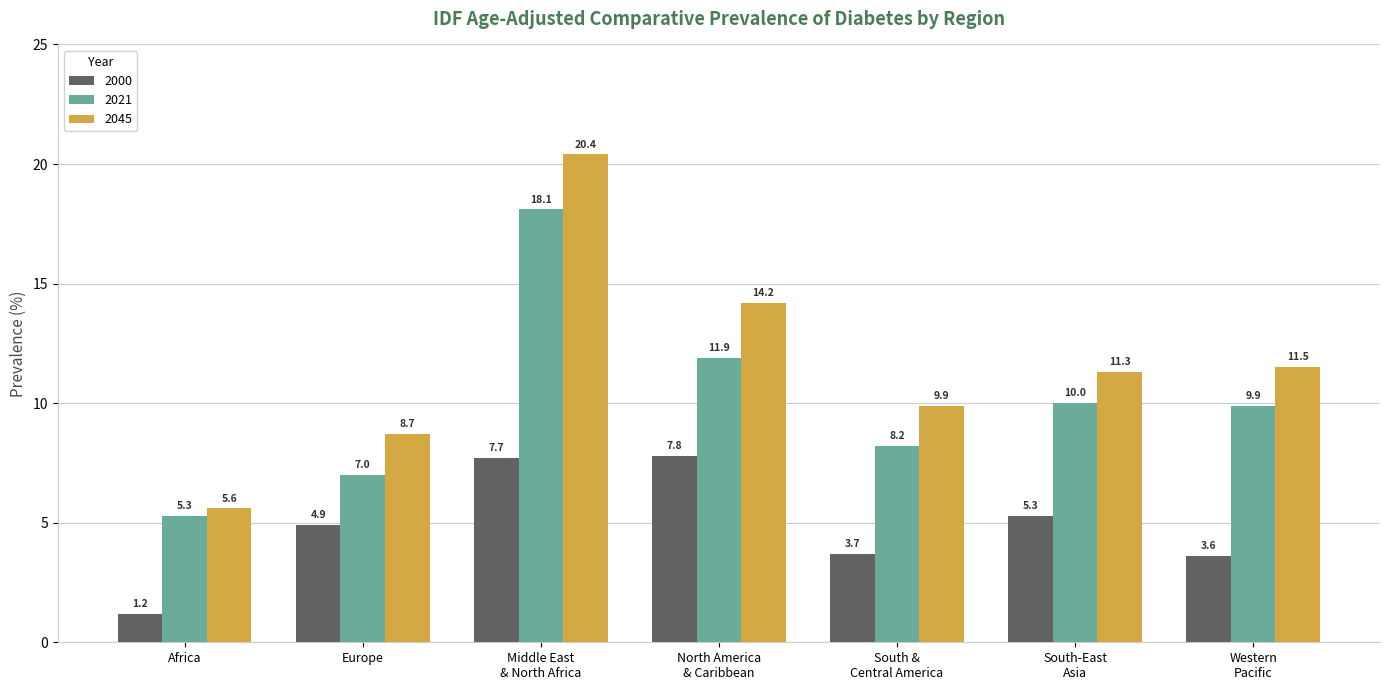

The value of 2021 at Africa is 5.3. True or false?

True